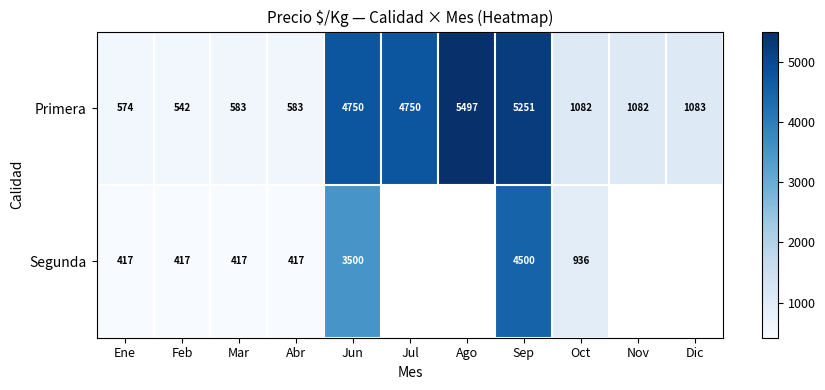

What is the minimum value for Primera?

542